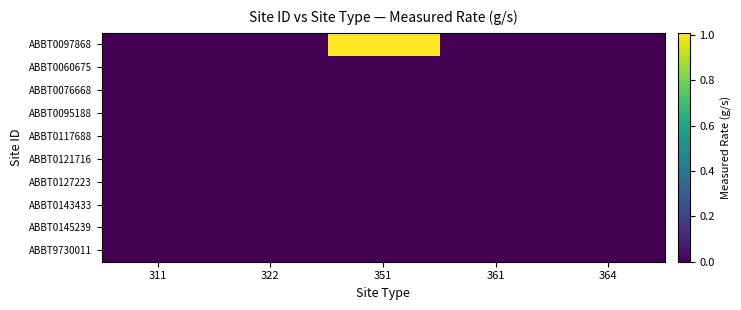

Reading left to right, list all the values displayed in this chart.

ABBT0097868: 311=0.0	322=0.0	351=1.0	361=0.0	364=0.0
ABBT0060675: 311=0.0	322=0.0	351=0.0	361=0.0	364=0.0
ABBT0076668: 311=0.0	322=0.0	351=0.0	361=0.0	364=0.0
ABBT0095188: 311=0.0	322=0.0	351=0.0	361=0.0	364=0.0
ABBT0117688: 311=0.0	322=0.0	351=0.0	361=0.0	364=0.0
ABBT0121716: 311=0.0	322=0.0	351=0.0	361=0.0	364=0.0
ABBT0127223: 311=0.0	322=0.0	351=0.0	361=0.0	364=0.0
ABBT0143433: 311=0.0	322=0.0	351=0.0	361=0.0	364=0.0
ABBT0145239: 311=0.0	322=0.0	351=0.0	361=0.0	364=0.0
ABBT9730011: 311=0.0	322=0.0	351=0.0	361=0.0	364=0.0